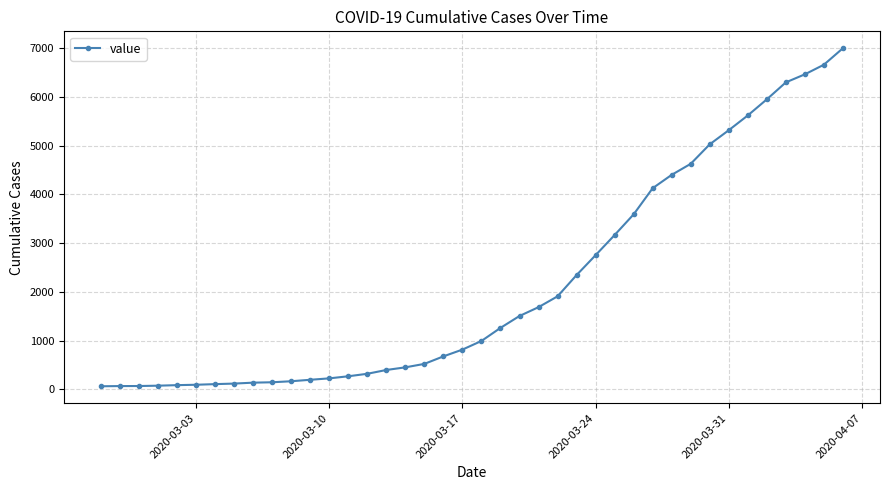

What is the difference between the maximum and minimum values?

6931